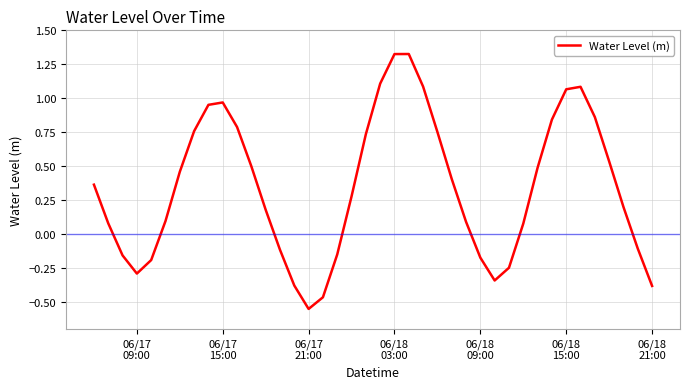

What is the difference between the maximum and minimum values?

1.9